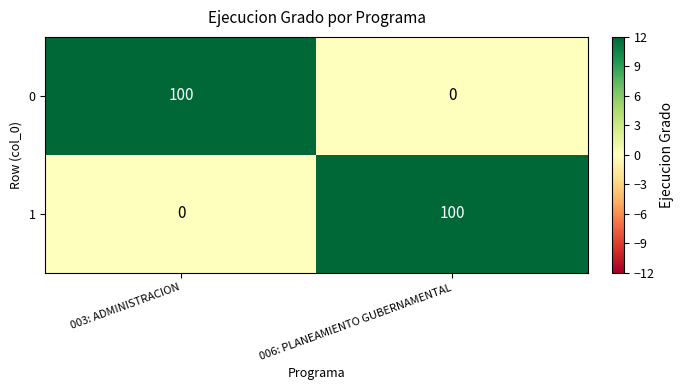

What is the spread (max minus min) of values at 006: PLANEAMIENTO GUBERNAMENTAL?

100